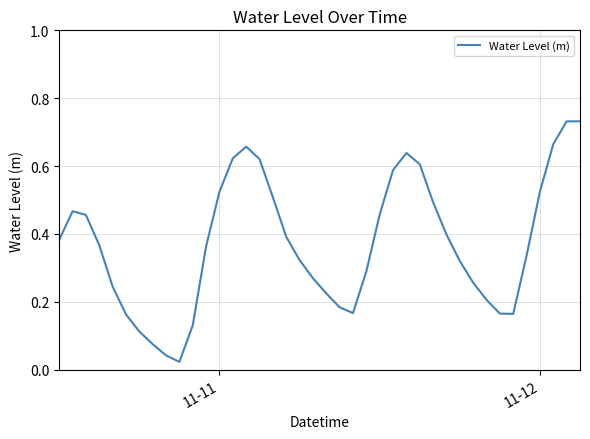

How many lines are shown in the chart?

1